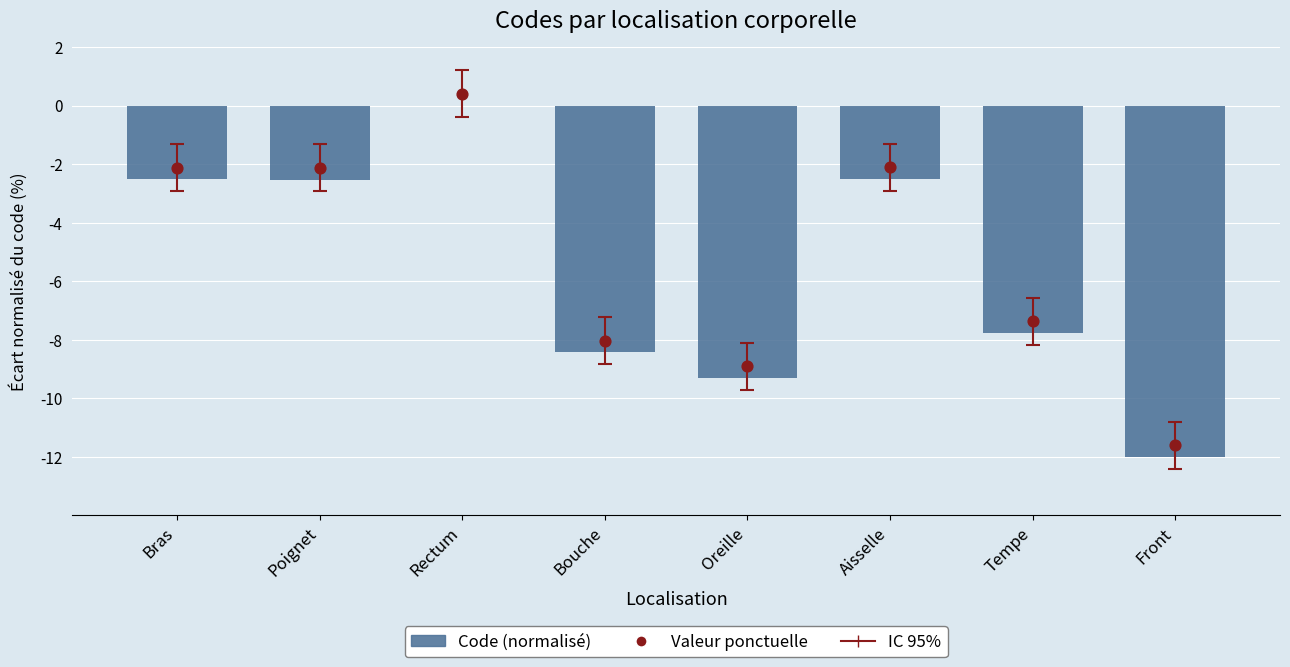

Which series has the largest total across all categories?

Valeur ponctuelle